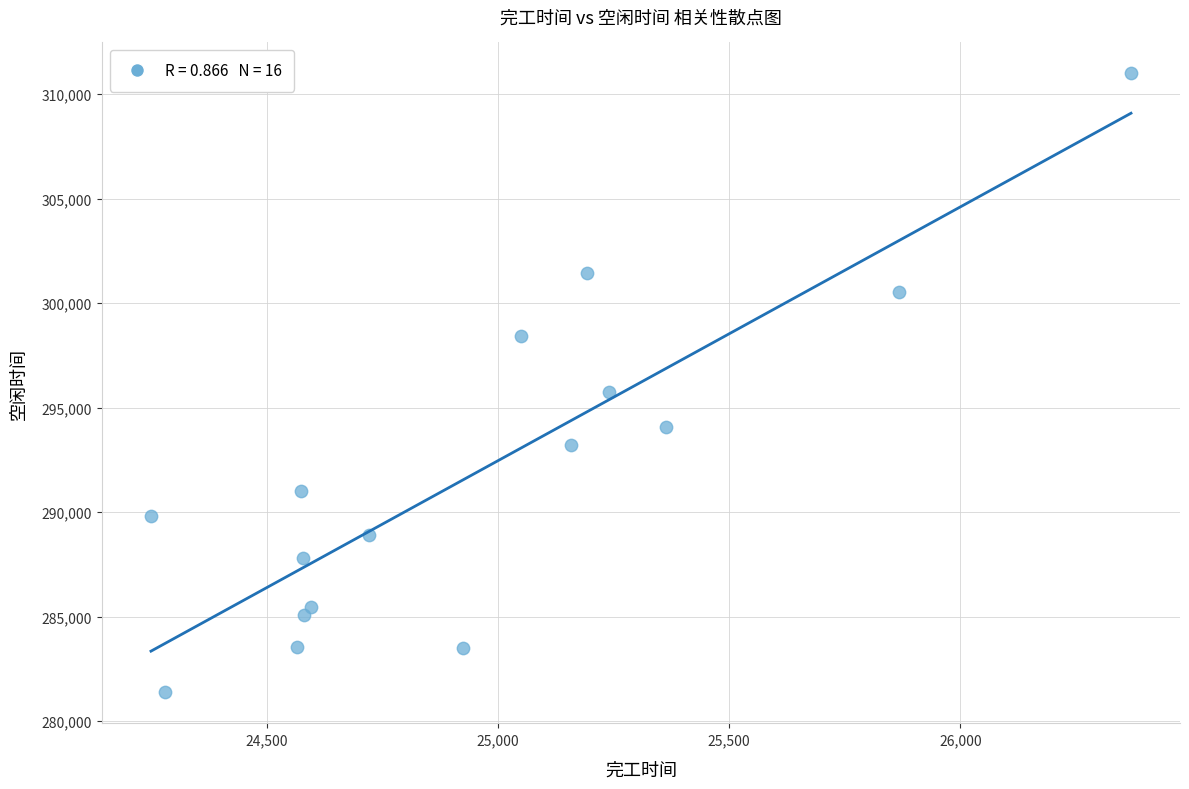

What is the range of Y values (max minus min)?

29625.6